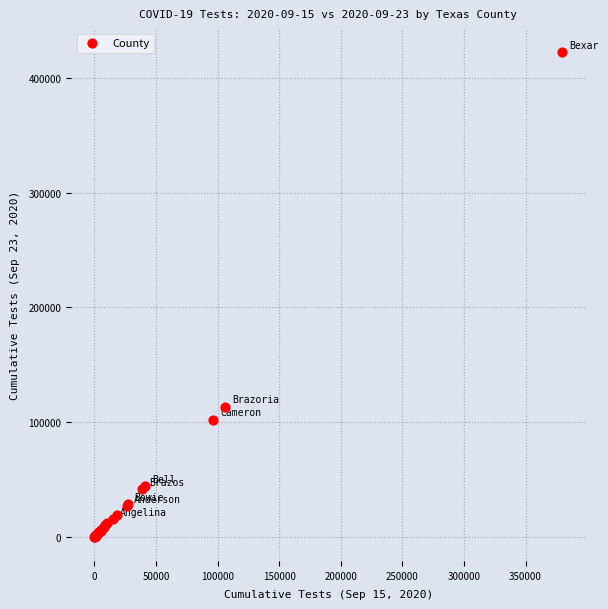

What Y value in the scatter plot is closest to 211201?

113521